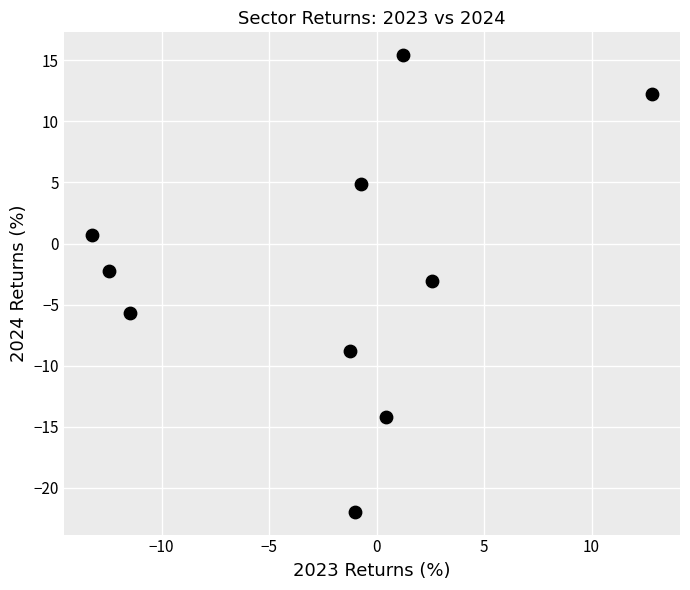

What is the average X value?

-2.3